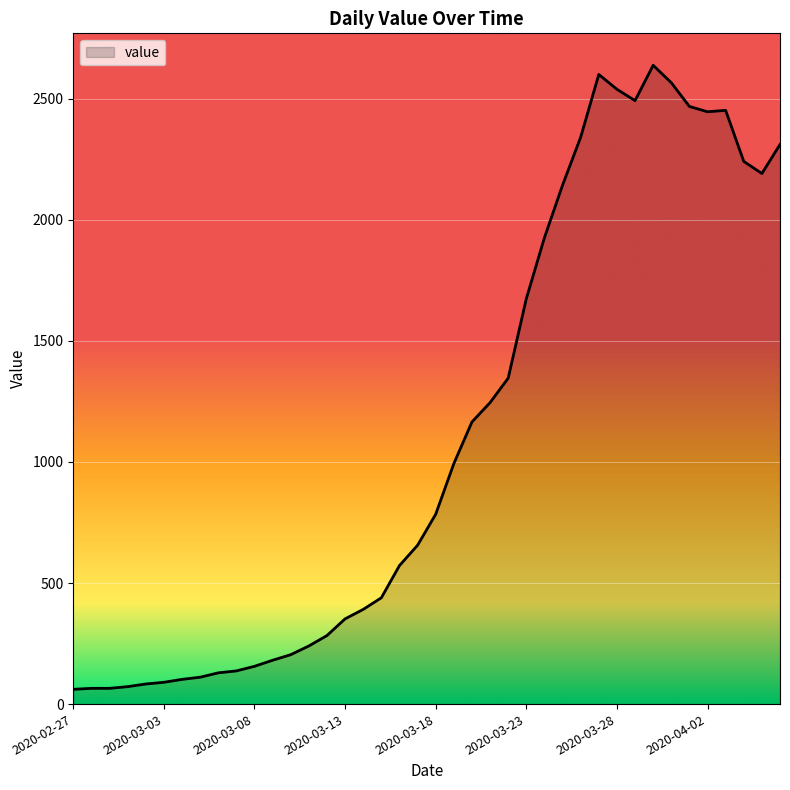

What is the smallest value displayed?

61